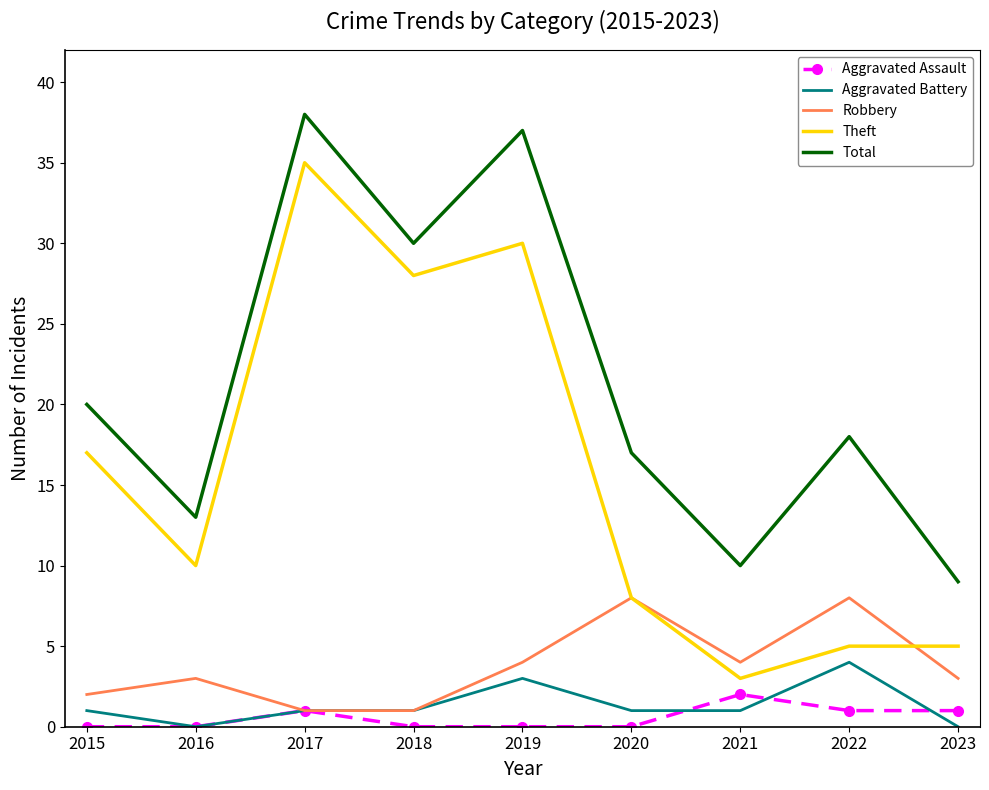

At which category is the sum across all series the highest?

2017